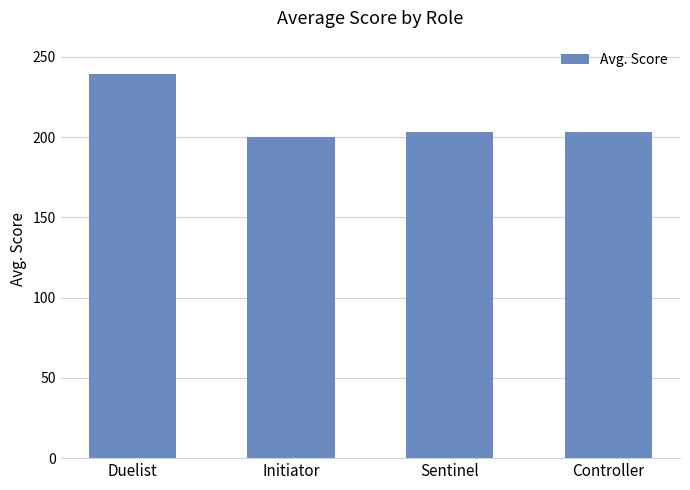

What is the difference between the maximum and minimum values?

38.8